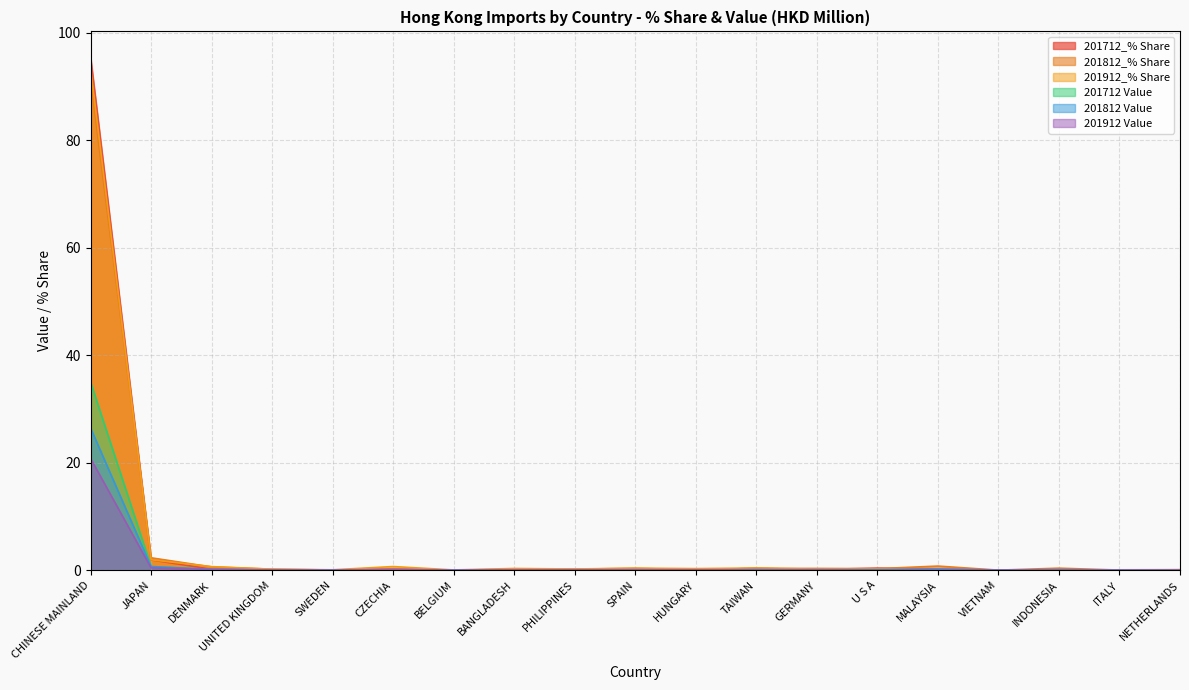

In 201712_% Share, how many points are lower than both neighbors (excluding endpoints)?

5